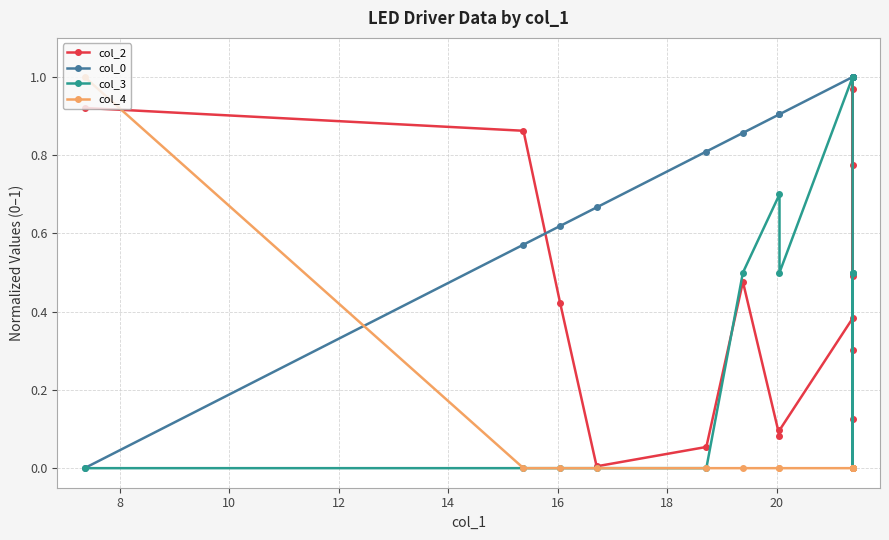

List the series in order of their peak value, lowest first.

col_2, col_0, col_3, col_4